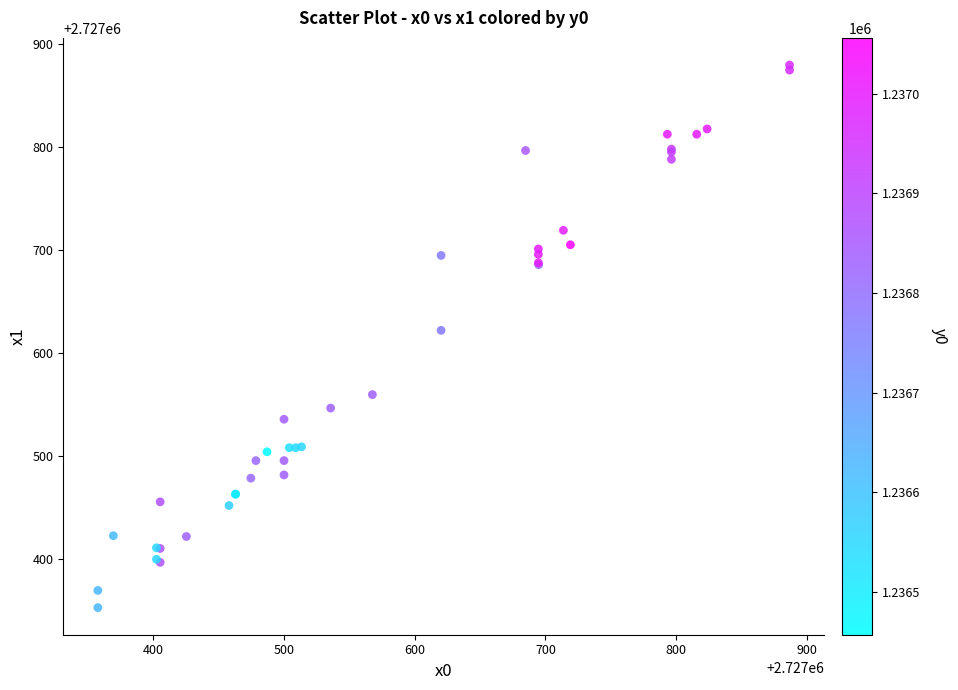

What Y value in the scatter plot is closest to 2727616?

2727622.1